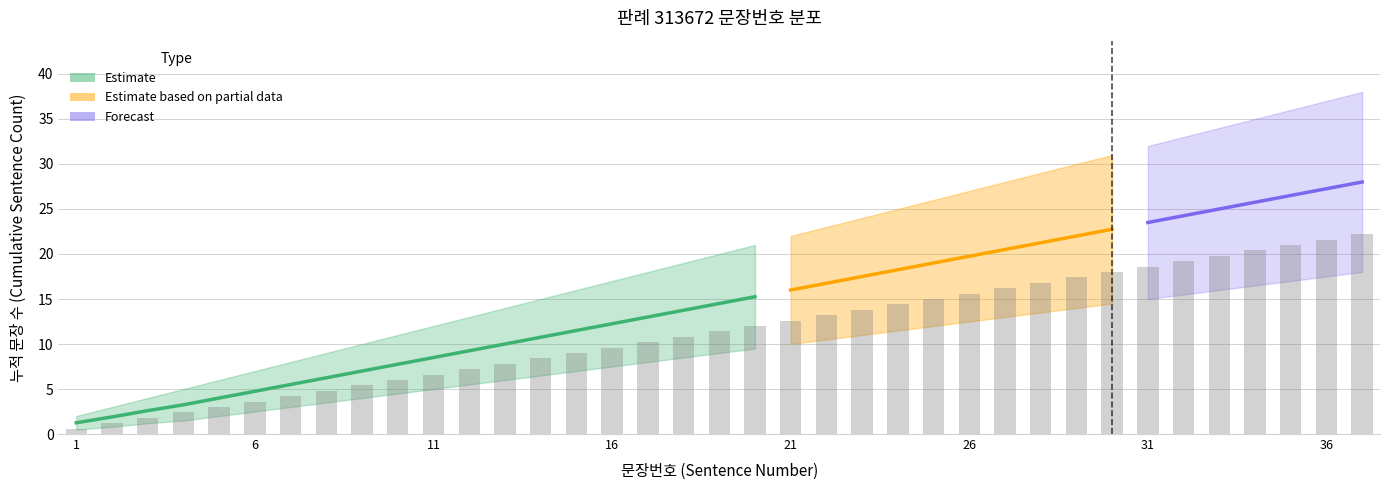

Reading right to left, what are all the values shown in this chart?

Sentence Number: 37.0	36.0	35.0	34.0	33.0	32.0	31.0	30.0	29.0	28.0	27.0	26.0	25.0	24.0	23.0	22.0	21.0	20.0	19.0	18.0	17.0	16.0	15.0	14.0	13.0	12.0	11.0	10.0	9.0	8.0	7.0	6.0	5.0	4.0	3.0	2.0	1.0
Lower Bound: 18.0	17.5	17.0	16.5	16.0	15.5	15.0	14.5	14.0	13.5	13.0	12.5	12.0	11.5	11.0	10.5	10.0	9.5	9.0	8.5	8.0	7.5	7.0	6.5	6.0	5.5	5.0	4.5	4.0	3.5	3.0	2.5	2.0	1.5	1.2	0.8	0.5
Upper Bound: 38.0	37.0	36.0	35.0	34.0	33.0	32.0	31.0	30.0	29.0	28.0	27.0	26.0	25.0	24.0	23.0	22.0	21.0	20.0	19.0	18.0	17.0	16.0	15.0	14.0	13.0	12.0	11.0	10.0	9.0	8.0	7.0	6.0	5.0	4.0	3.0	2.0